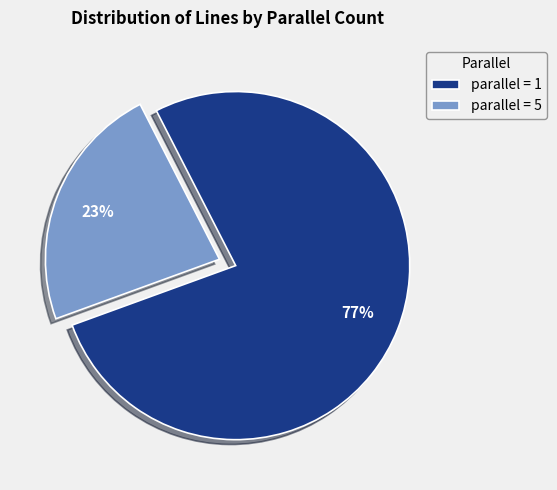

To the nearest percent, what is the difference between the parallel = 1 and parallel = 5 slice percentages?

54%